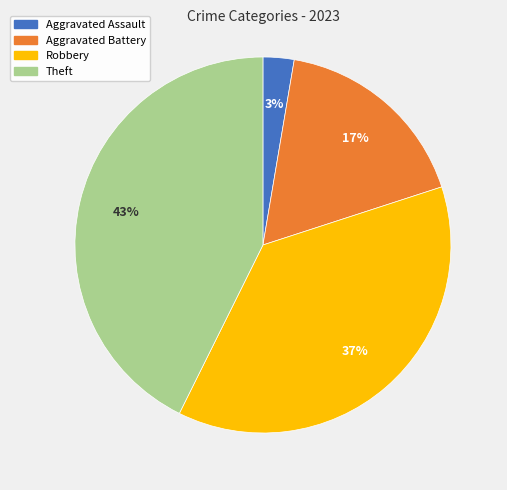

To the nearest percent, what portion does Aggravated Battery represent?

17%